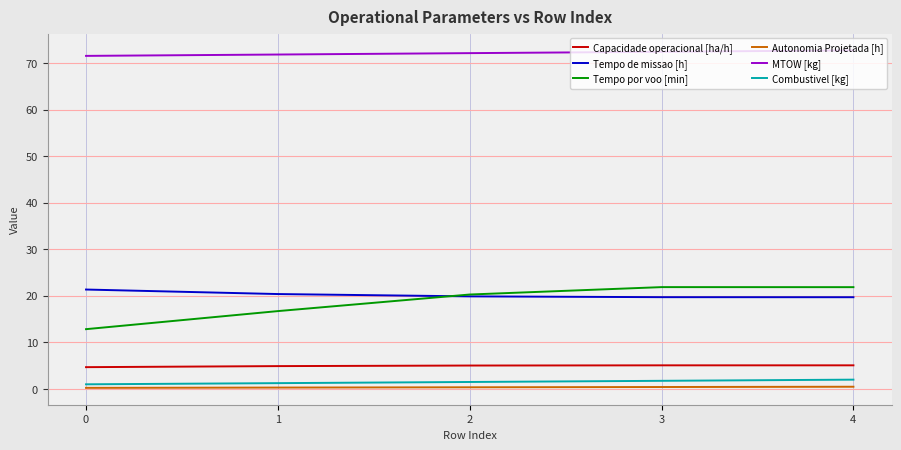

True or false: Combustivel [kg] and Tempo de missao [h] cross at least once.

False